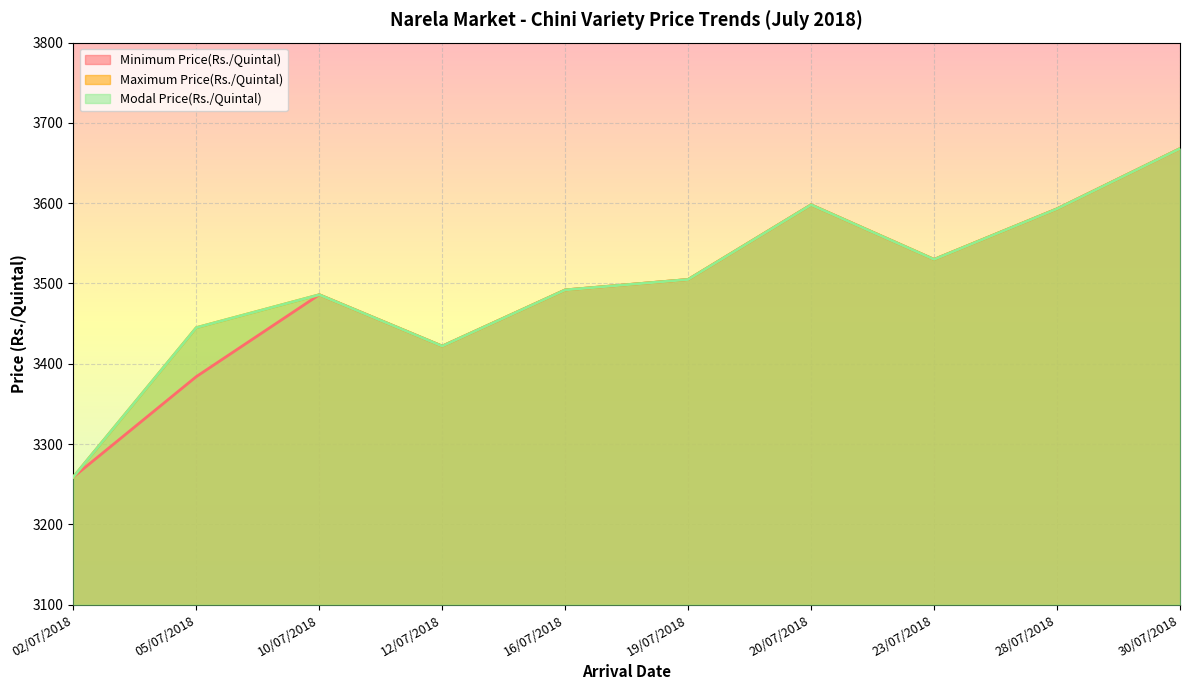

List the series in order of their peak value, highest first.

Minimum Price(Rs./Quintal), Maximum Price(Rs./Quintal), Modal Price(Rs./Quintal)